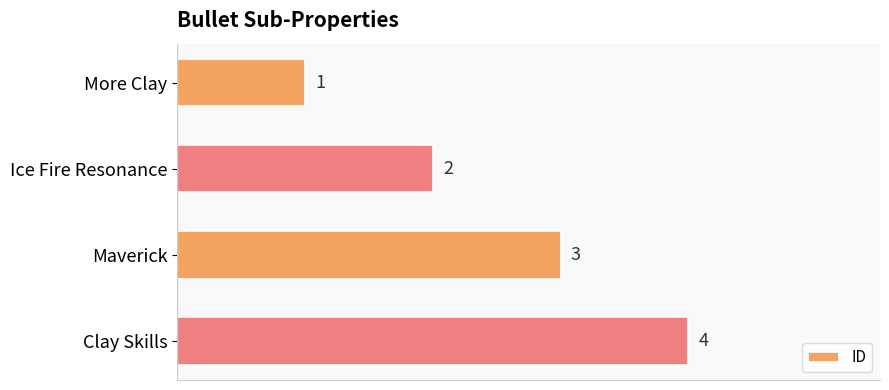

How many bars are there in total?

4